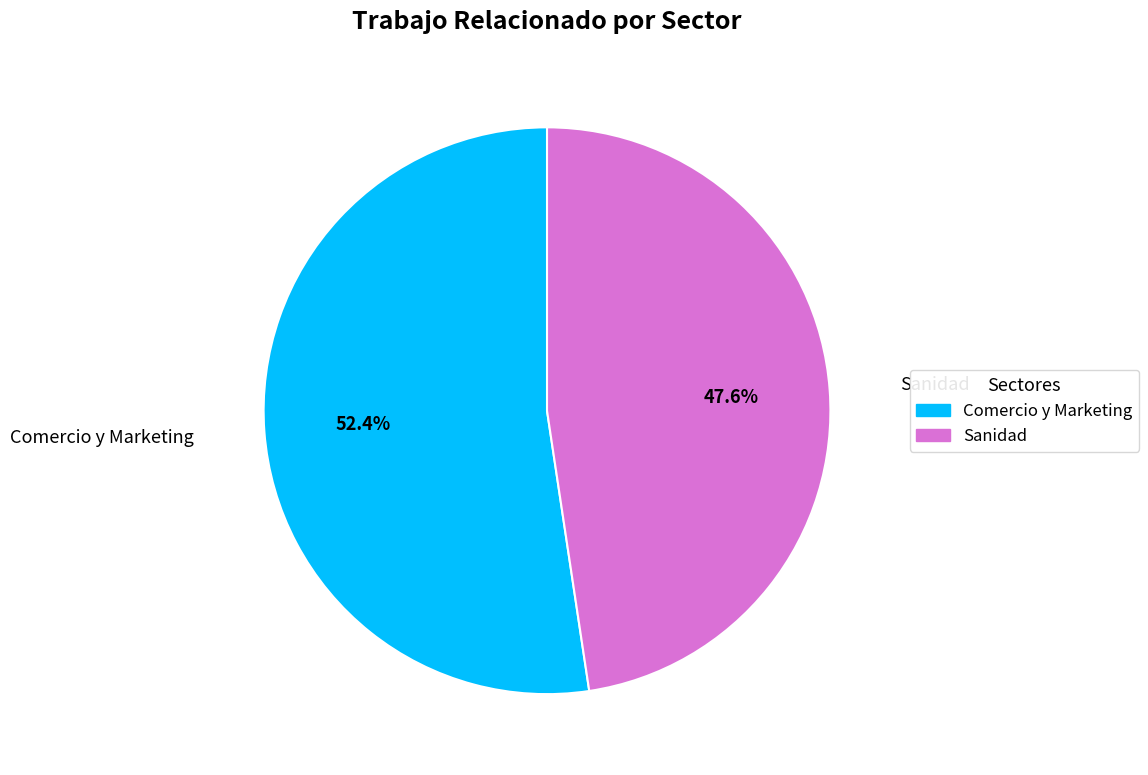

To the nearest percent, what is the difference between the Comercio y Marketing and Sanidad slice percentages?

5%